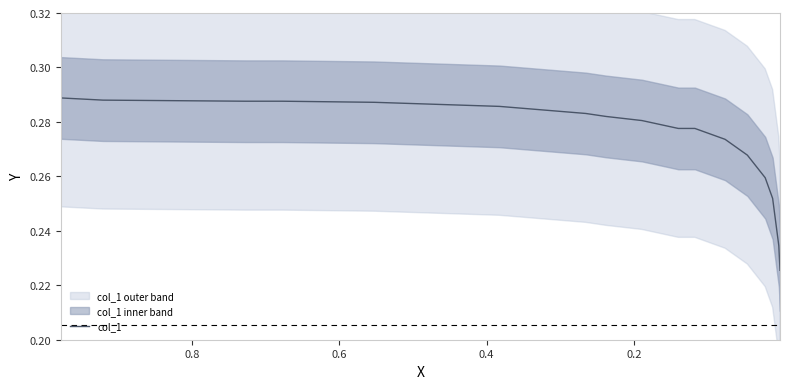

How many values are between 0 and 1?

17